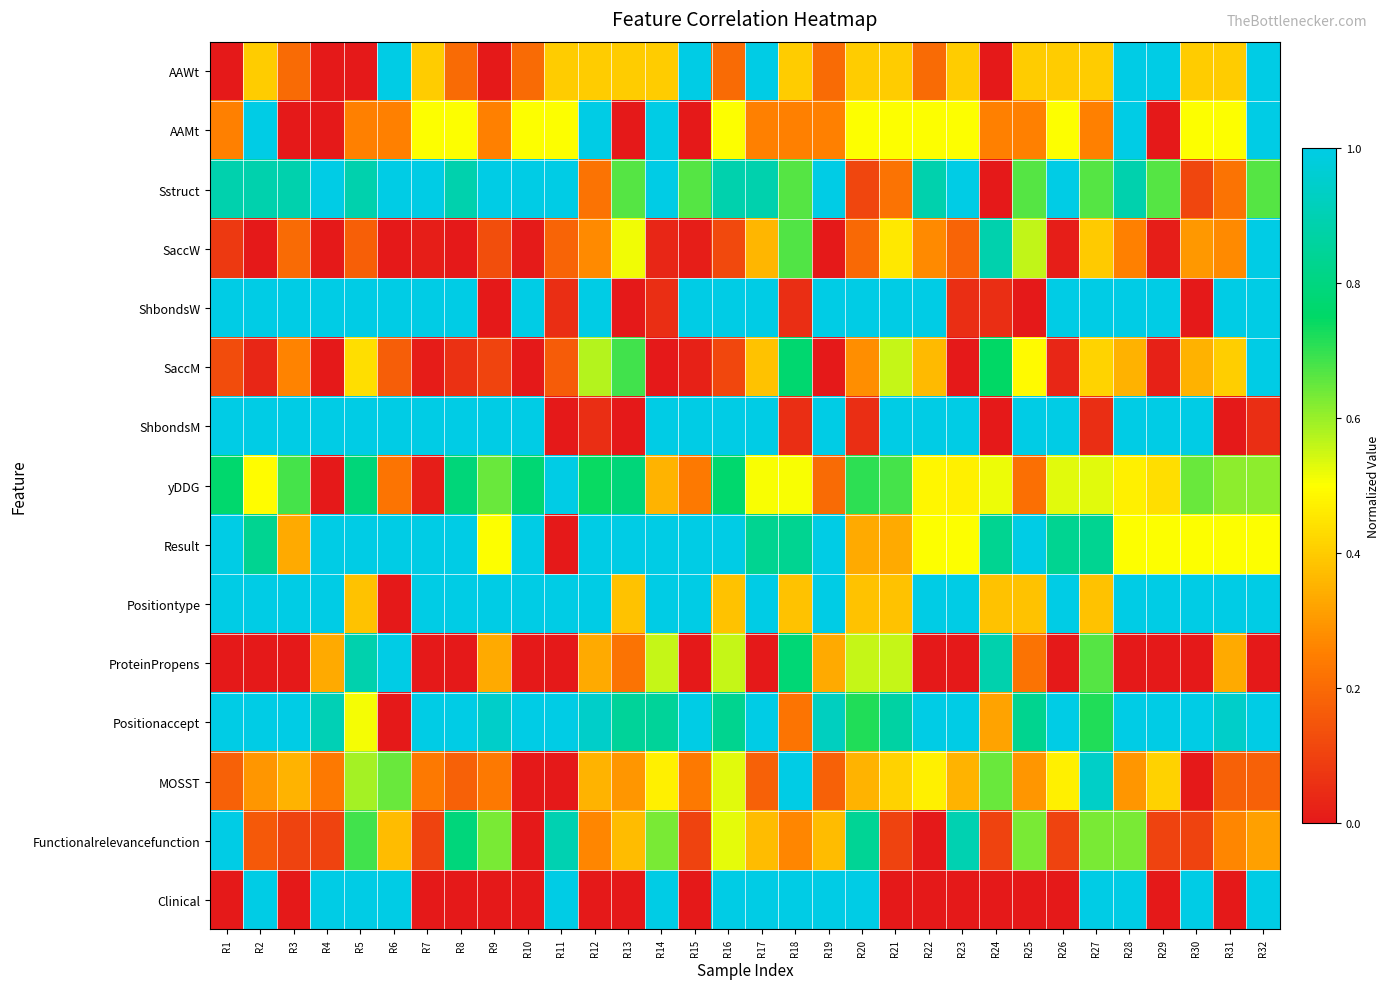

Which series has the largest range (max minus min)?

AAWt